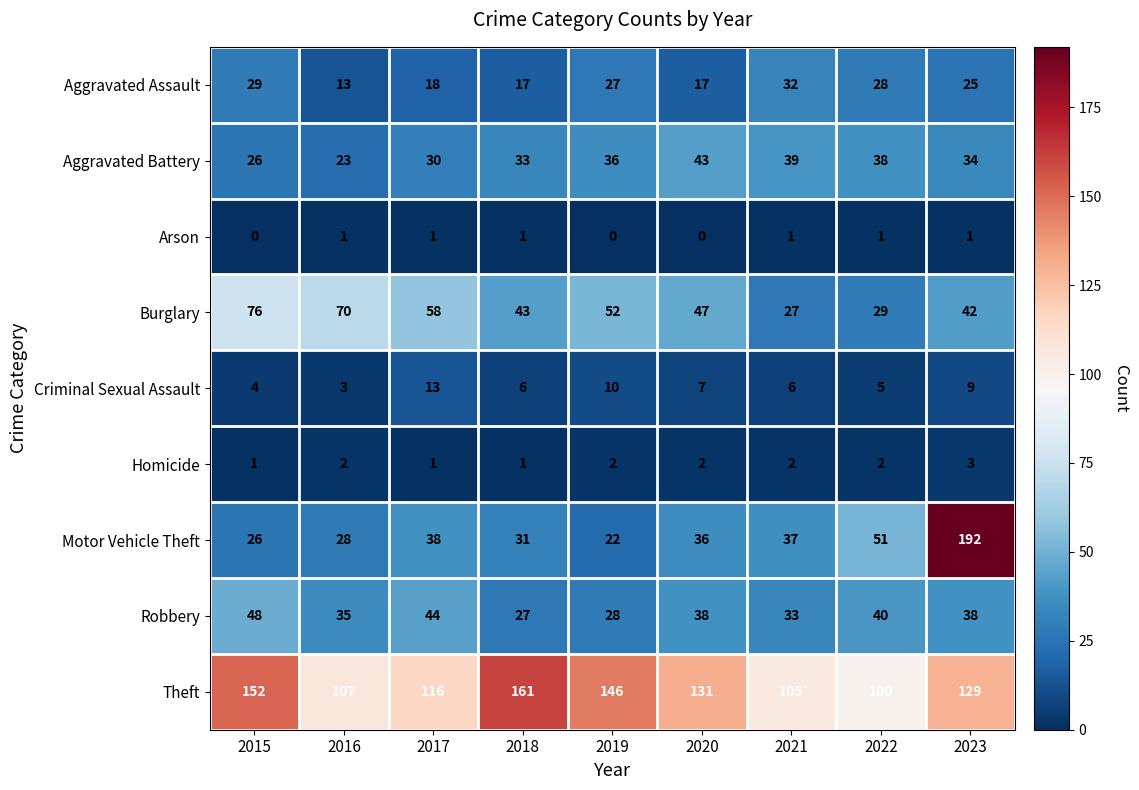

What is the average value of the Criminal Sexual Assault series?

7